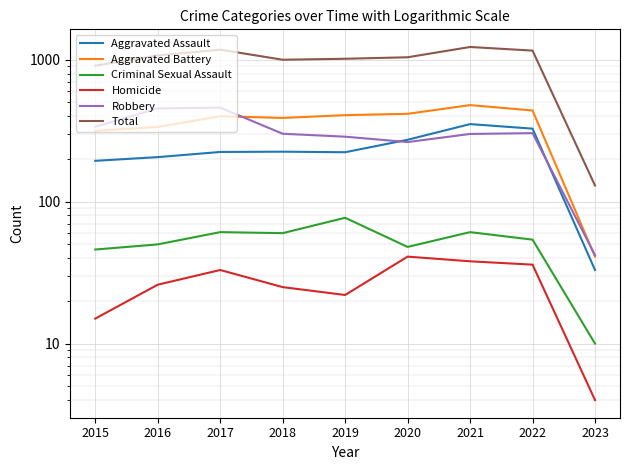

What are all the series names shown in the legend?

Aggravated Assault, Aggravated Battery, Criminal Sexual Assault, Homicide, Robbery, Total